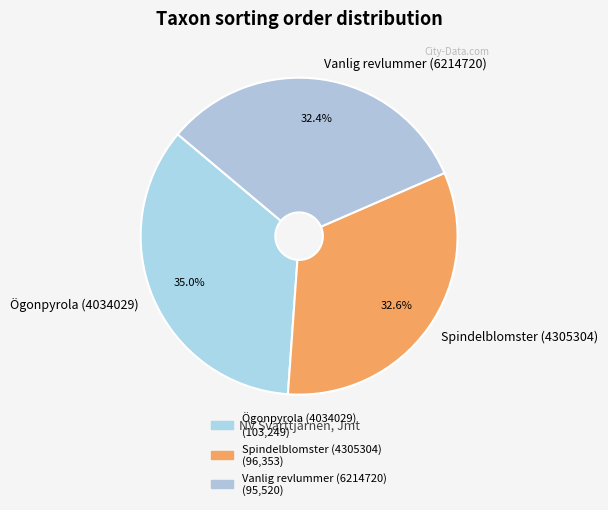

Does Vanlig revlummer (6214720) represent more than half of the total?

No